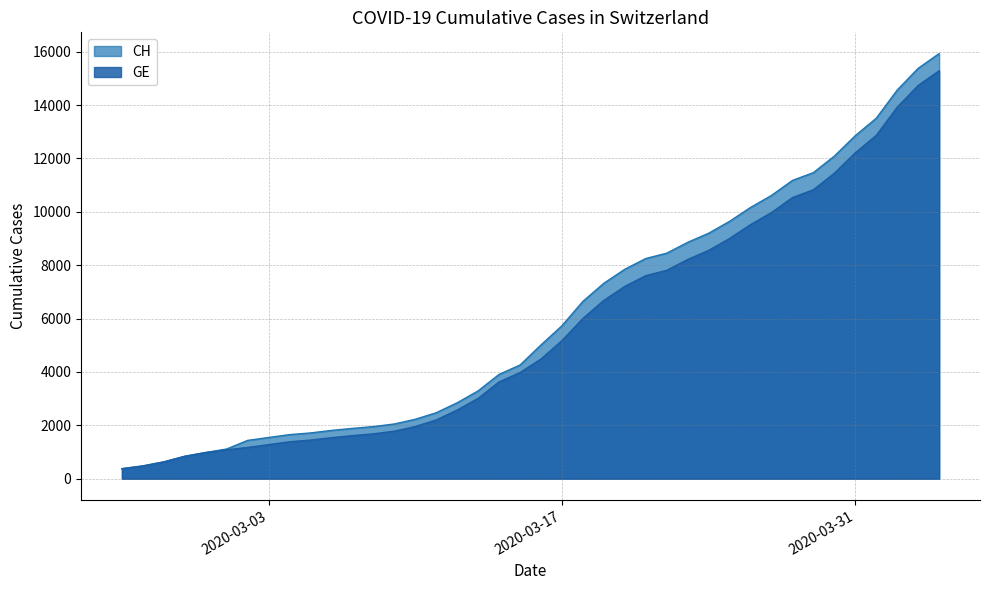

Count the number of data series in this chart.

2